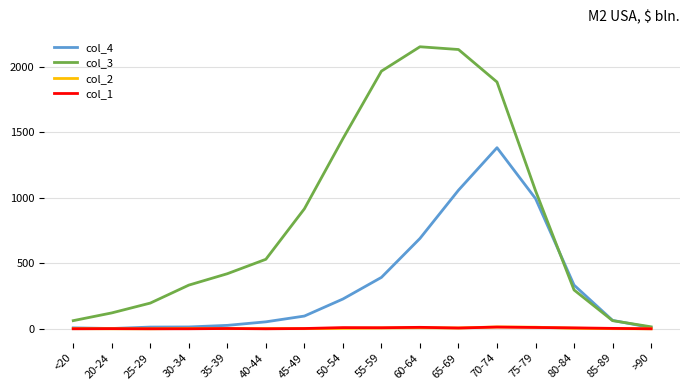

Which series has the widest spread of values?

col_3